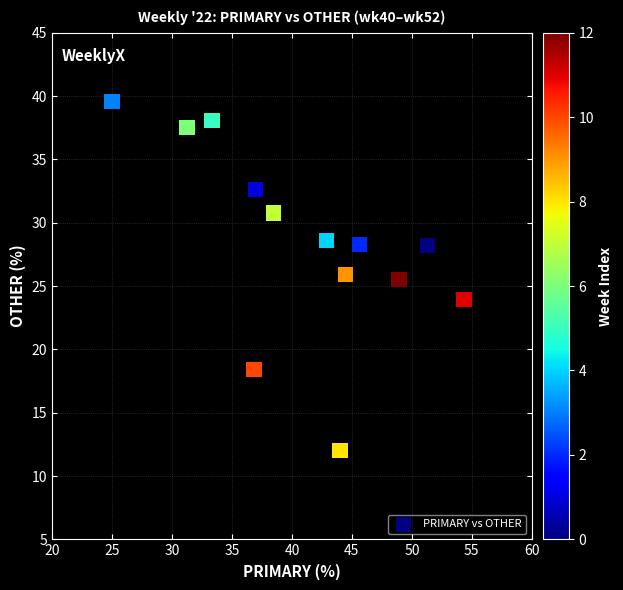

What is the range of Y values (max minus min)?

27.6